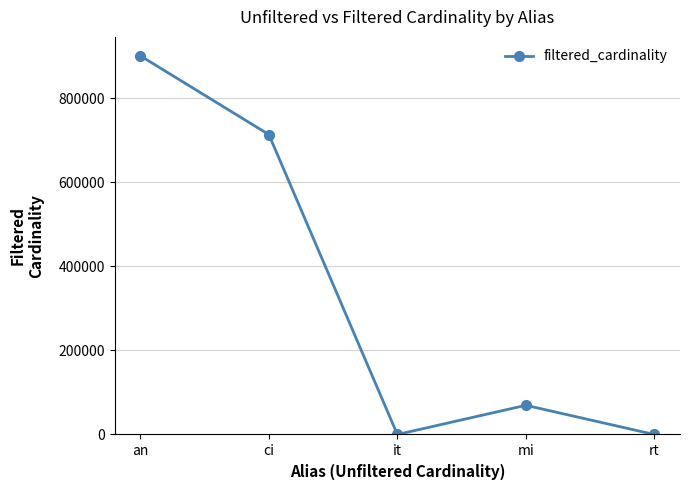

The value at rt is 1. True or false?

True